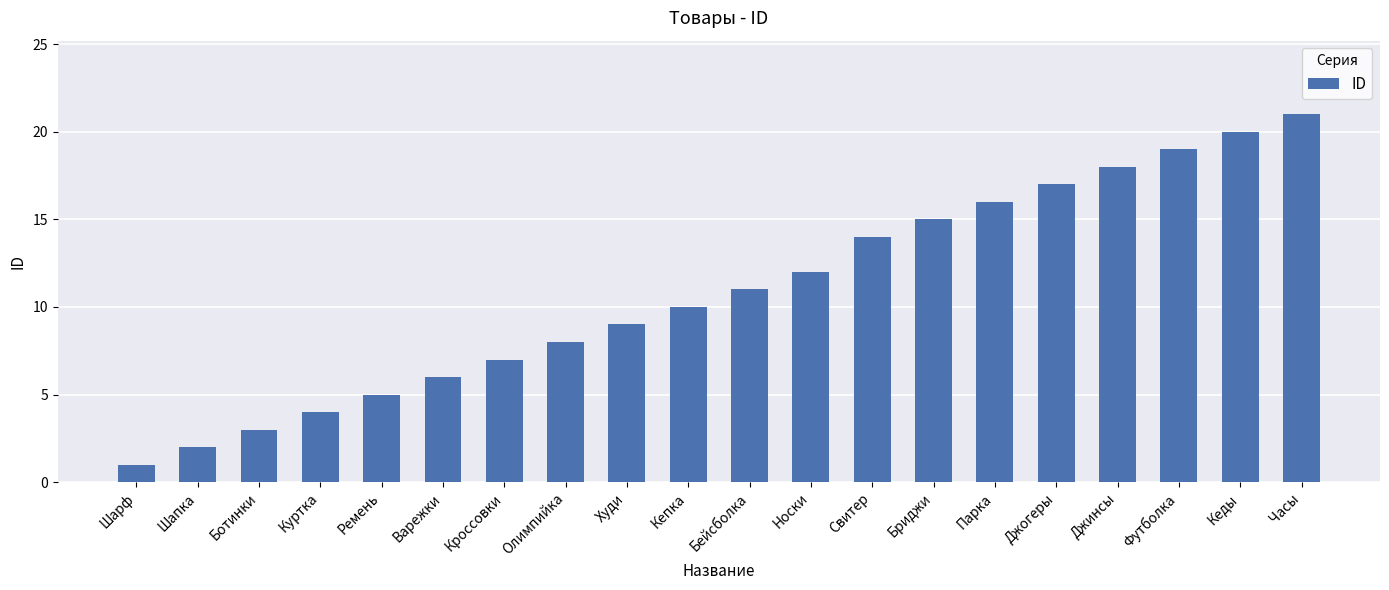

True or false: the data shows 21 at Часы.

True